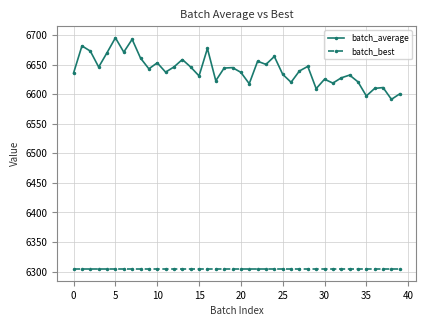

What is the maximum value for batch_best?

6304.1